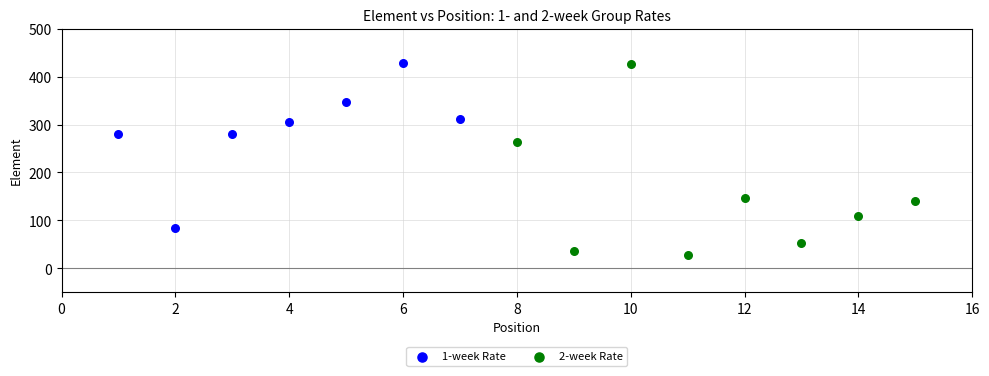

Which series reaches the minimum Y coordinate?

2-week Rate